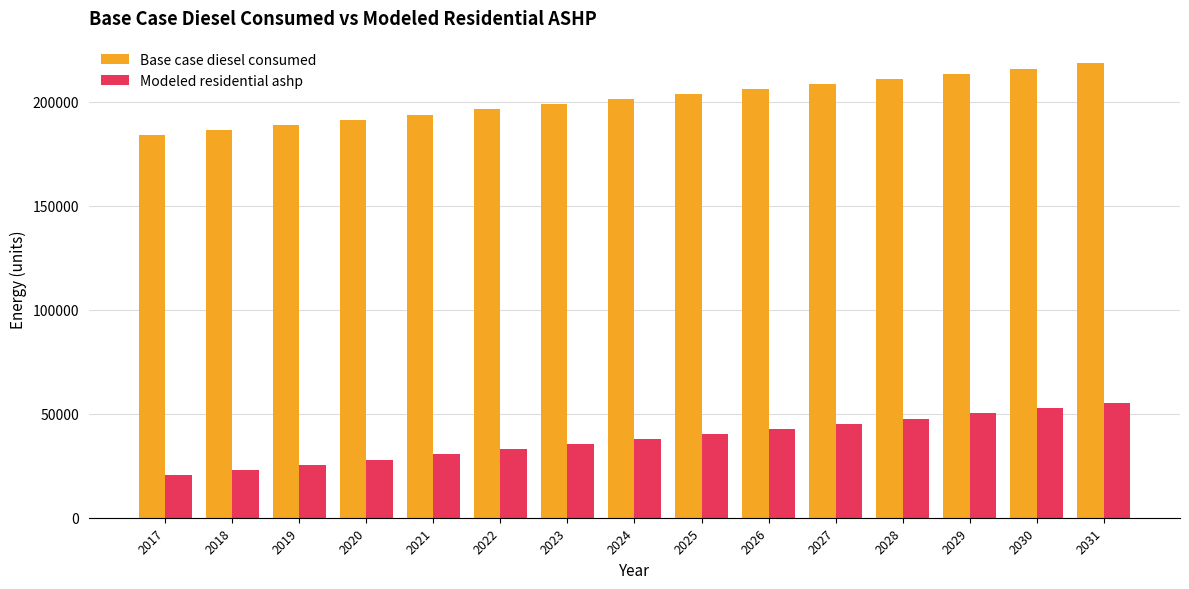

Reading left to right, transcribe all the data shown in this chart.

Base case diesel consumed: 184087.2	186549.0	189010.8	191472.7	193934.5	196396.3	198858.1	201319.9	203781.8	206243.6	208705.4	211167.2	213629.0	216090.9	218552.7
Modeled residential ashp: 20616.1	23077.9	25539.7	28001.6	30463.4	32925.2	35387.0	37848.8	40310.7	42772.5	45234.3	47696.1	50157.9	52619.8	55081.6